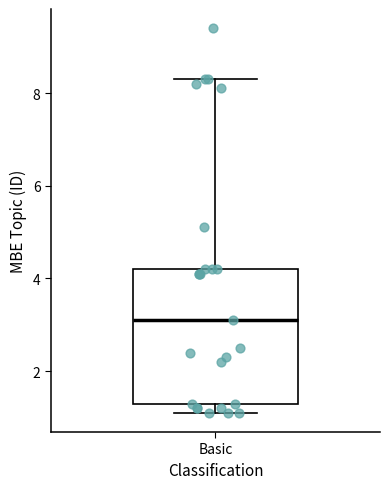

Transcribe this box plot: give where the median line is, the range the box spans, and where the two whiskers end, as read against the y-axis. The values are not printed on the chart, so give them approximately, as read against the axis.

median 3.2, box 1.4 to 4.2, whiskers 1.2 to 8.4